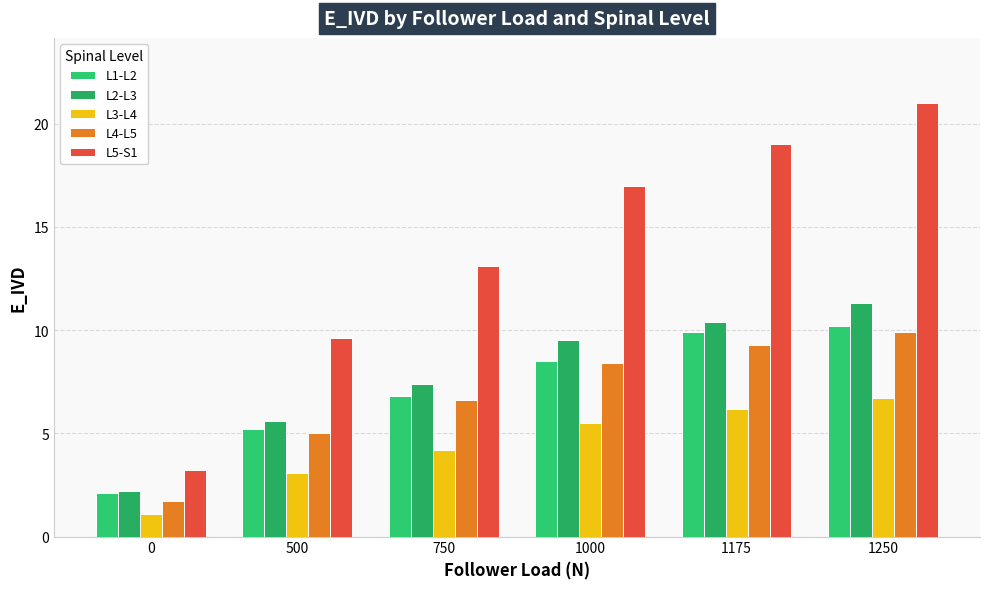

Count the number of categories in the chart.

6